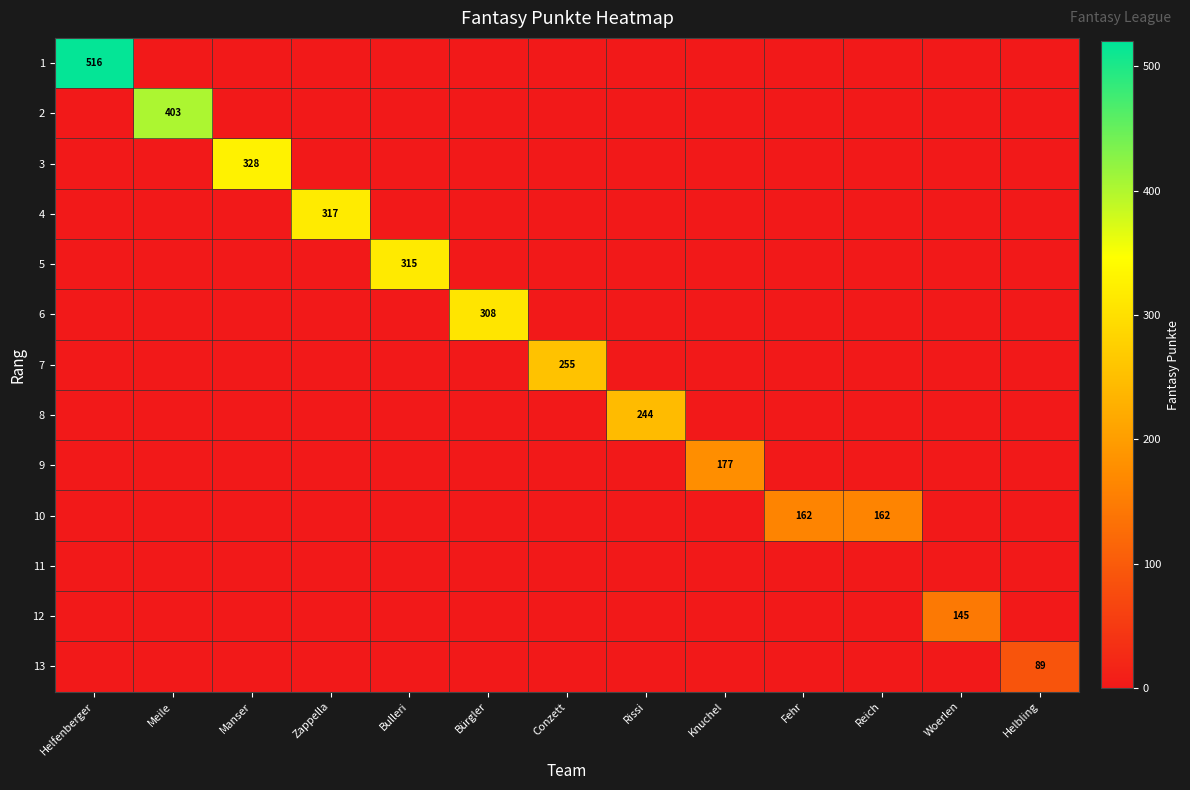

What is the difference between the maximum and minimum values in the 1 series?

516